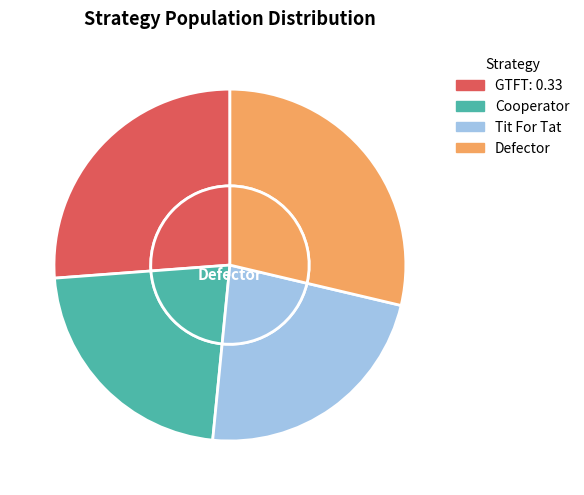

Is there any slice that represents more than half of the pie?

No